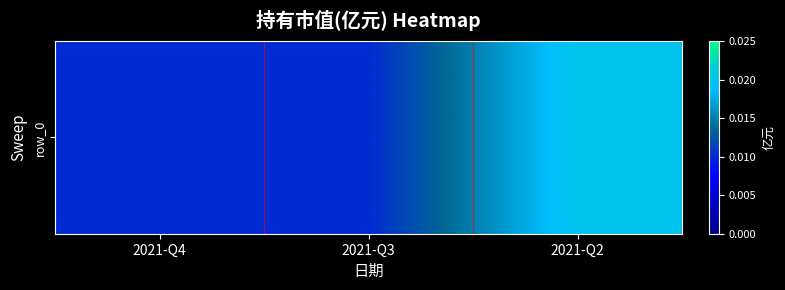

Rank the categories by value from lowest to highest.

2021-Q4, 2021-Q3, 2021-Q2